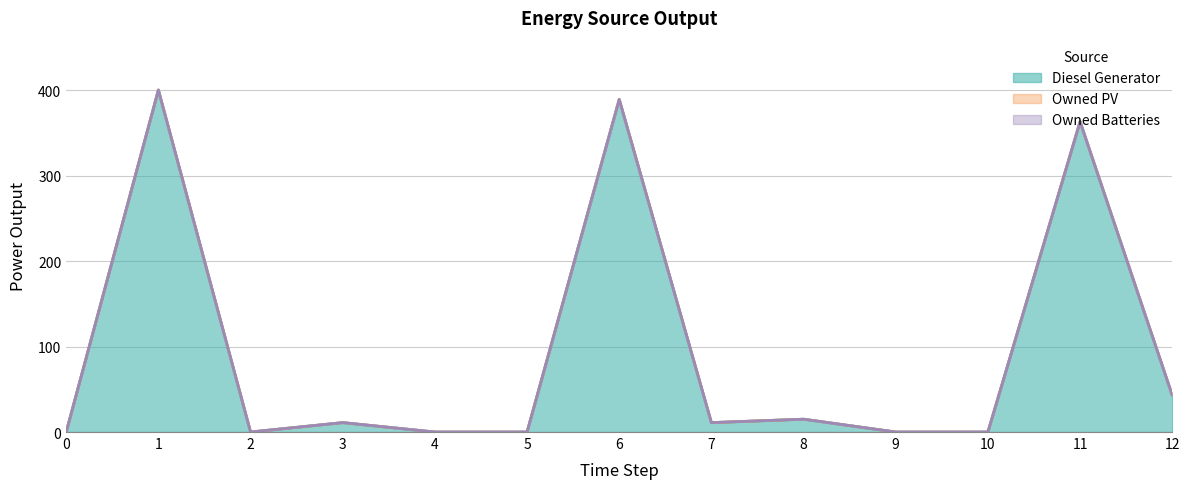

Between 8 and 12, which series saw the biggest shift?

Diesel Generator